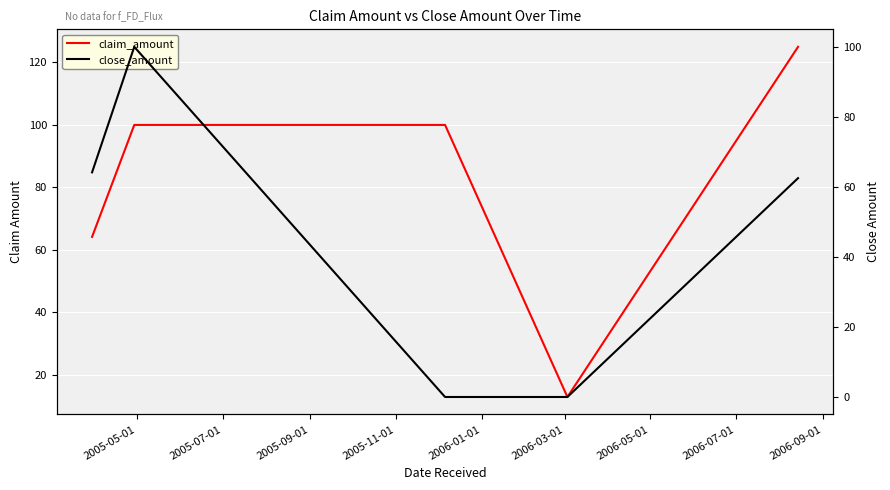

How many lines are shown in the chart?

2